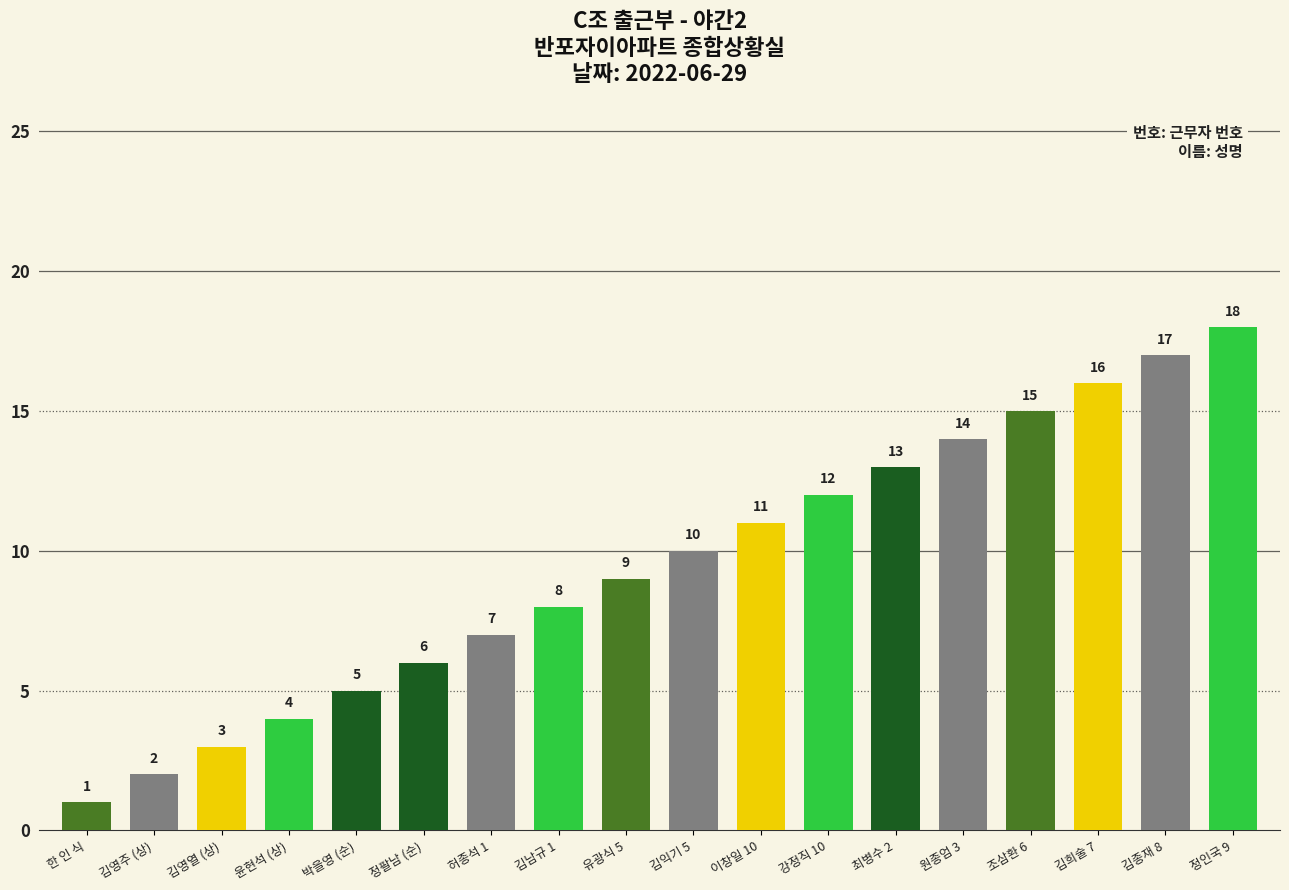

List the labels in order of value, largest first.

정인국 9, 김종재 8, 김희술 7, 조삼환 6, 원종엄 3, 최병수 2, 강정직 10, 이창일 10, 김익기 5, 유광식 5, 김남규 1, 허종석 1, 정팔남 (순), 박을영 (순), 윤현석 (상), 김영열 (상), 김영주 (상), 한 인 식